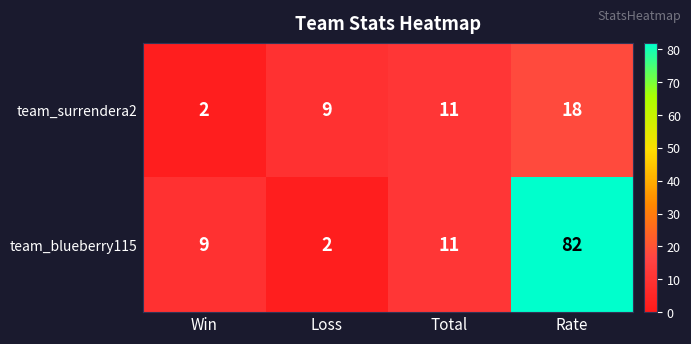

What is the minimum value shown in the chart?

2